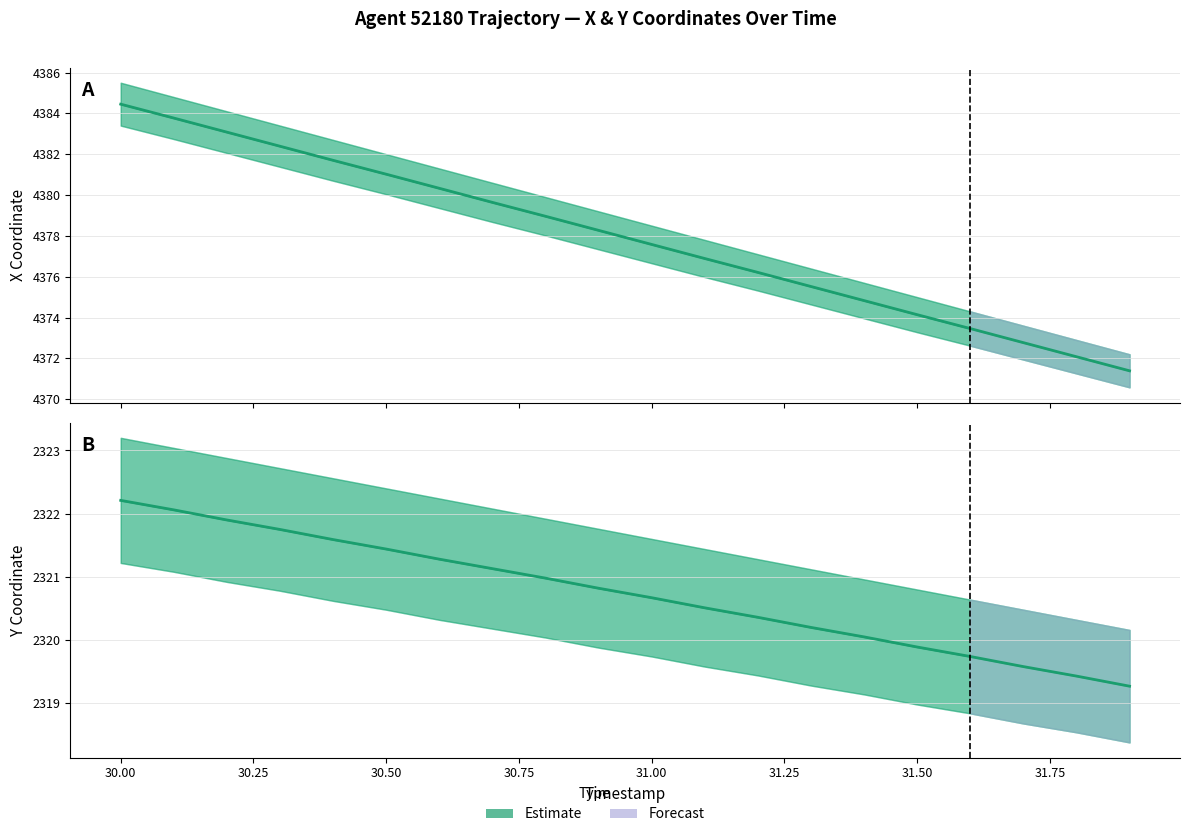

How many lines are shown in the chart?

2